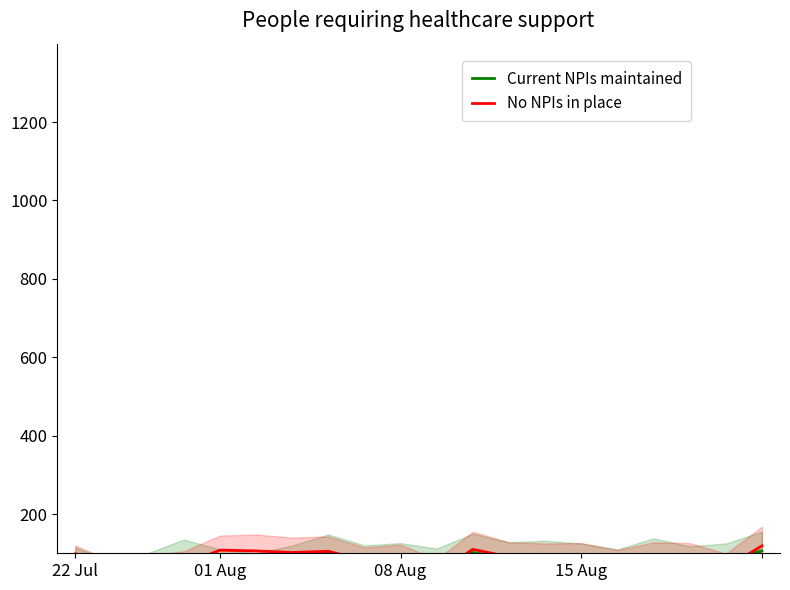

At how many categories does at least one series exceed 96?

7